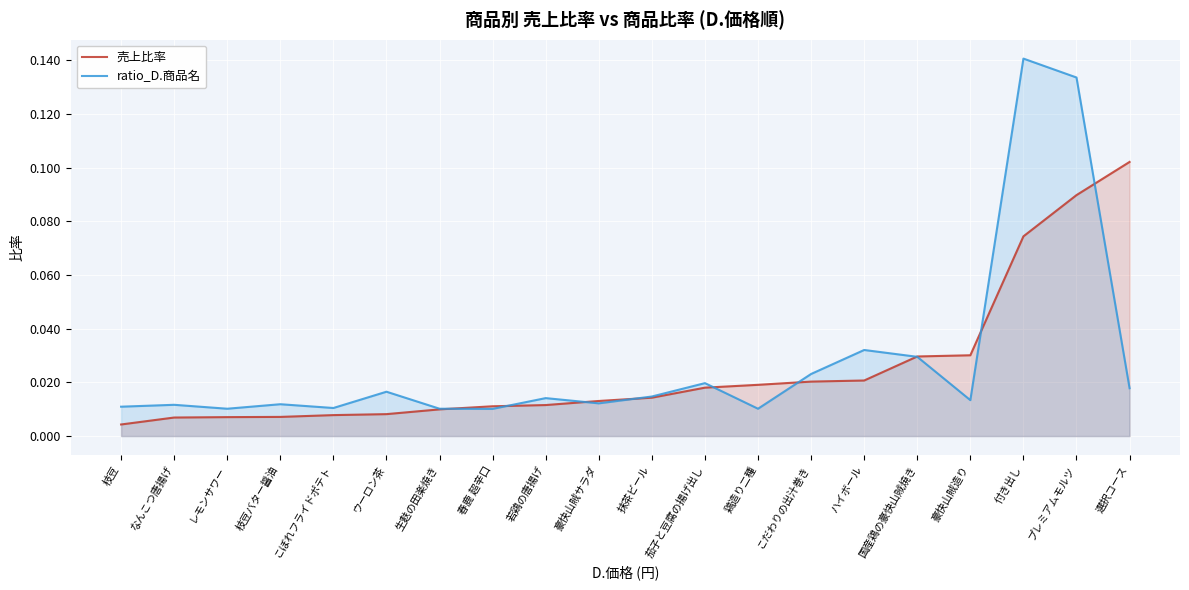

What is the sum of all 売上比率 values?

0.5